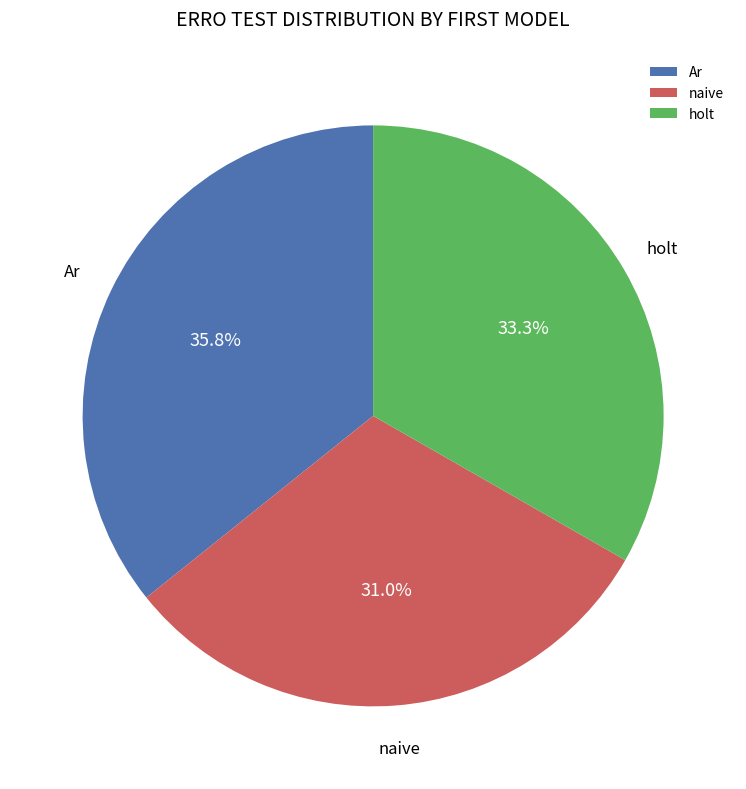

The holt slice represents 16% of the pie. True or false?

False